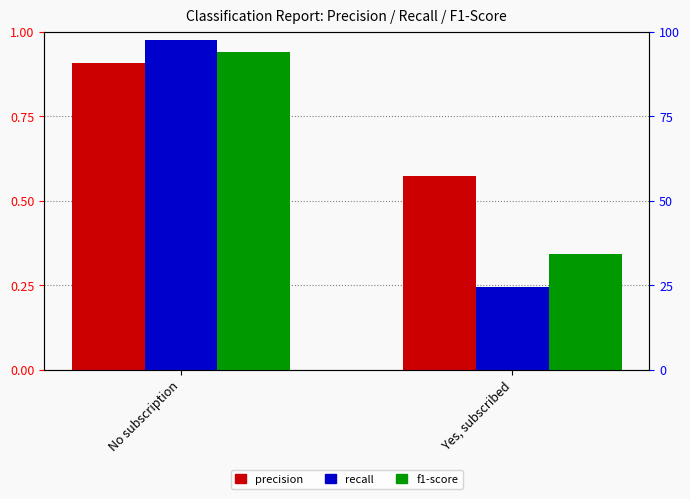

What is the value of the precision bar at the 2nd from the left?

0.6